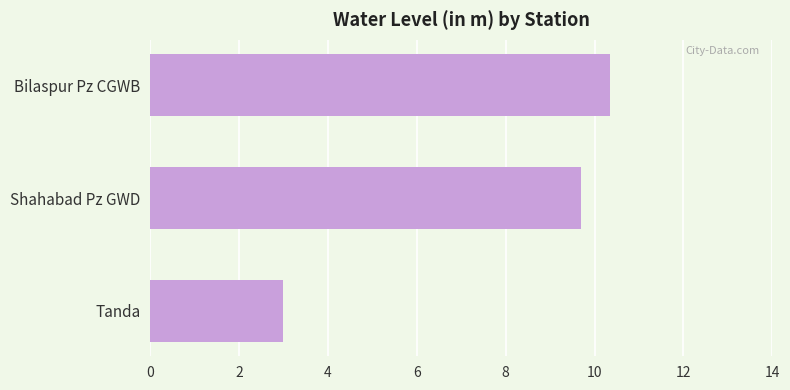

Approximately how many times larger is the value at Tanda compared to Bilaspur Pz CGWB?

0.3